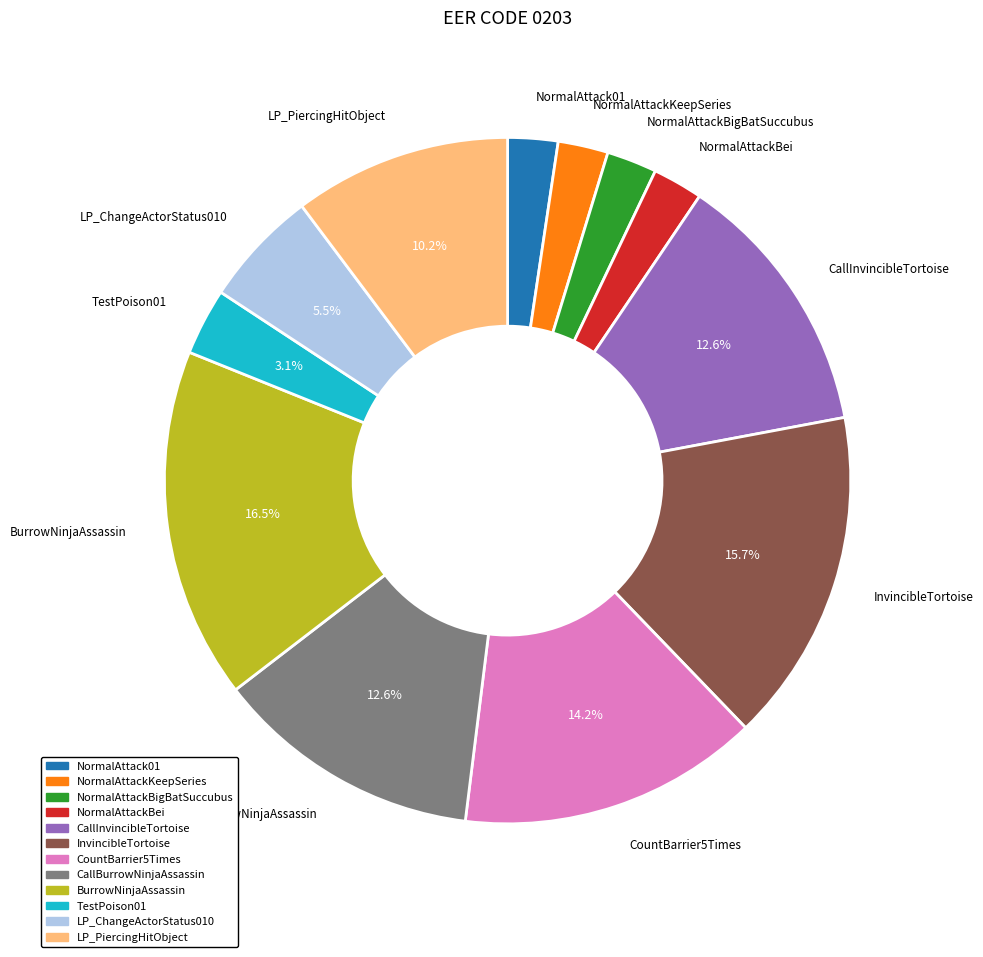

Which has a higher value, BurrowNinjaAssassin or CountBarrier5Times?

BurrowNinjaAssassin